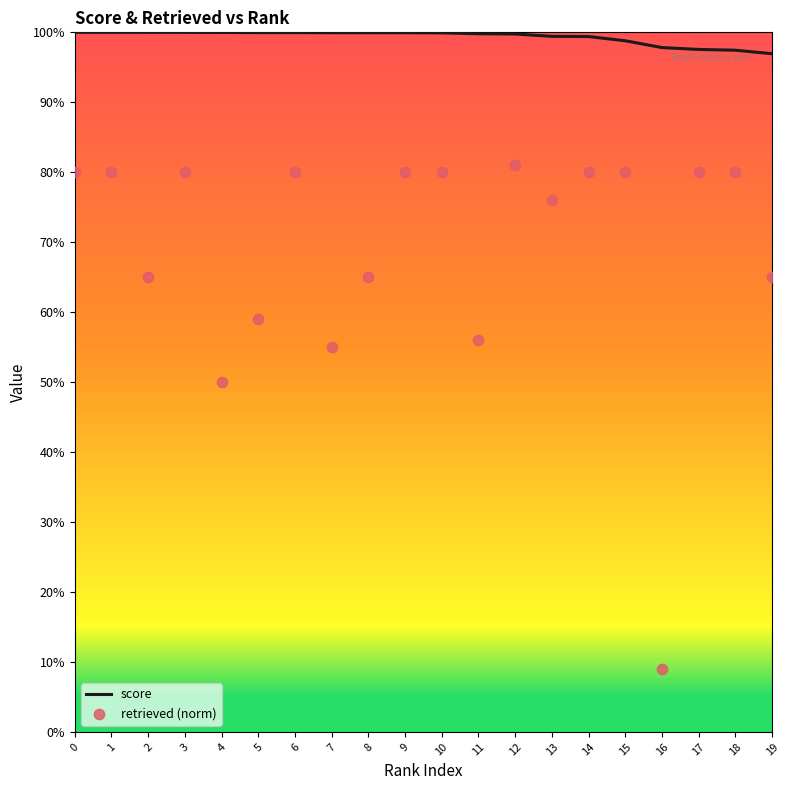

Is the value of retrieved (norm) at 4 greater than the value of score at 3?

No